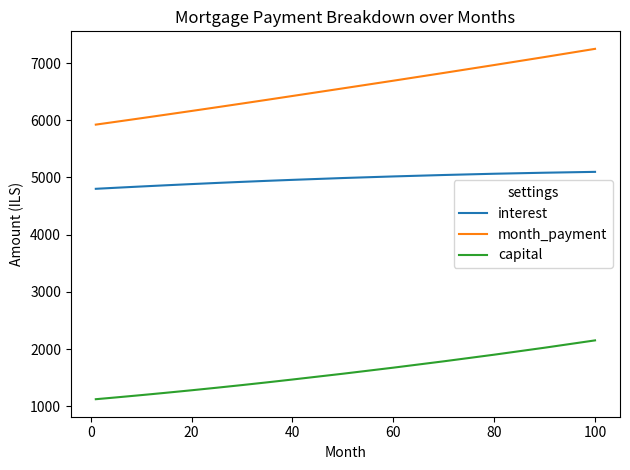

True or false: capital and interest intersect in this chart.

False